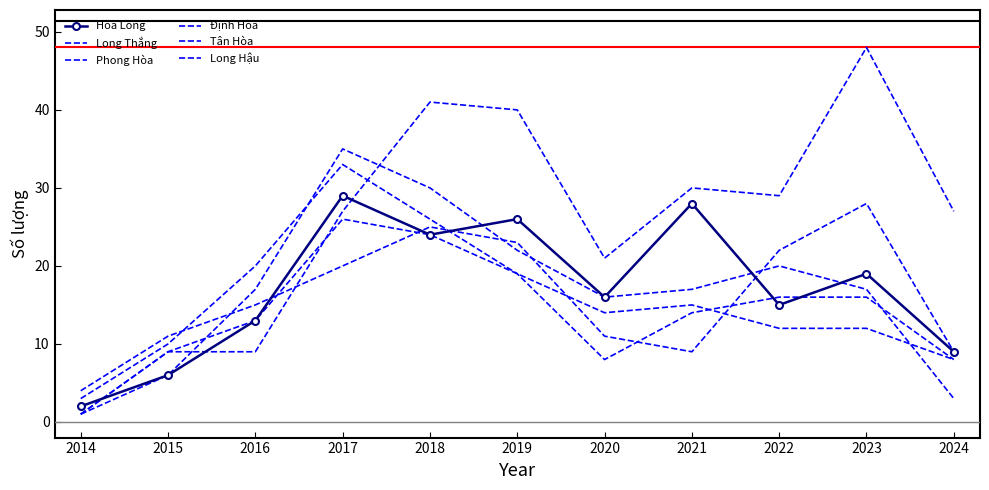

Reading right to left, transcribe all the data shown in this chart.

Hòa Long: 2024=9	2023=19	2022=15	2021=28	2020=16	2019=26	2018=24	2017=29	2016=13	2015=6	2014=2
Long Thắng: 2024=8	2023=12	2022=12	2021=15	2020=14	2019=19	2018=24	2017=26	2016=13	2015=9	2014=1
Phong Hòa: 2024=9	2023=28	2022=22	2021=9	2020=11	2019=23	2018=25	2017=20	2016=15	2015=11	2014=4
Định Hòa: 2024=3	2023=17	2022=20	2021=17	2020=16	2019=22	2018=30	2017=35	2016=17	2015=6	2014=1
Tân Hòa: 2024=8	2023=16	2022=16	2021=14	2020=8	2019=19	2018=26	2017=33	2016=20	2015=10	2014=3
Long Hậu: 2024=27	2023=48	2022=29	2021=30	2020=21	2019=40	2018=41	2017=27	2016=9	2015=9	2014=1